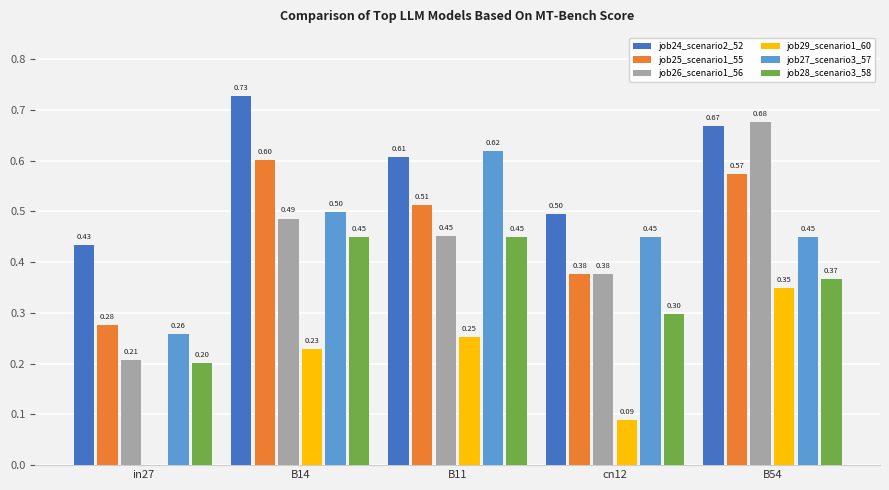

Which series changed the most between cn12 and B54?

job26_scenario1_56